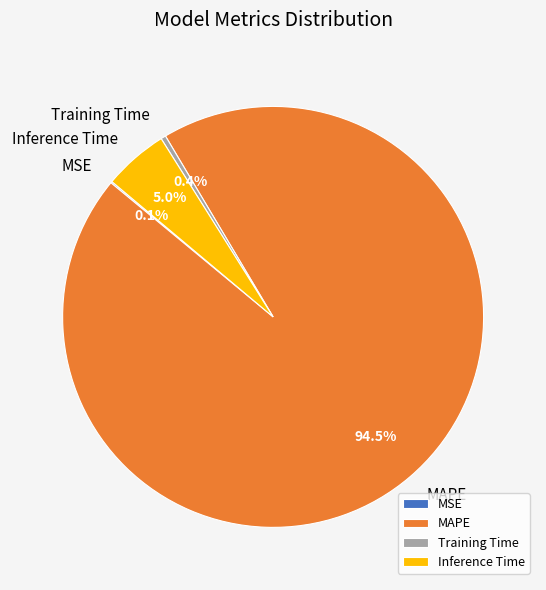

Which category has the biggest portion of the pie?

MAPE